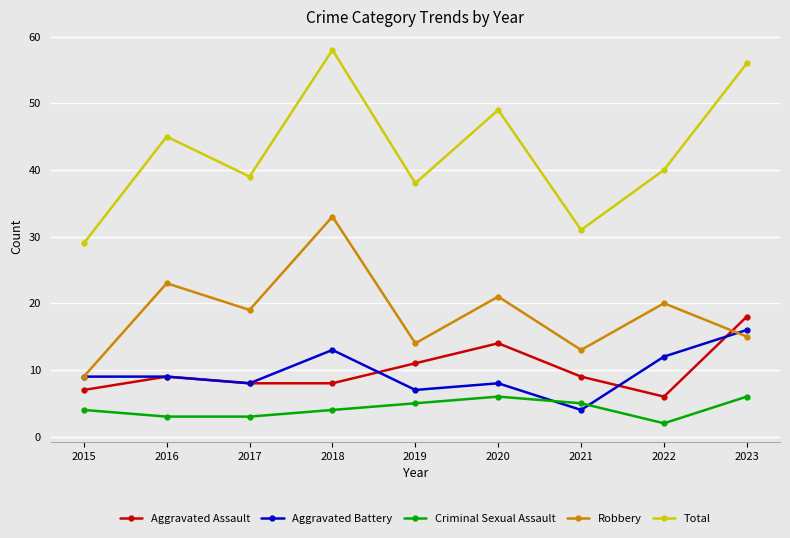

Does the chart have visible grid lines?

Yes